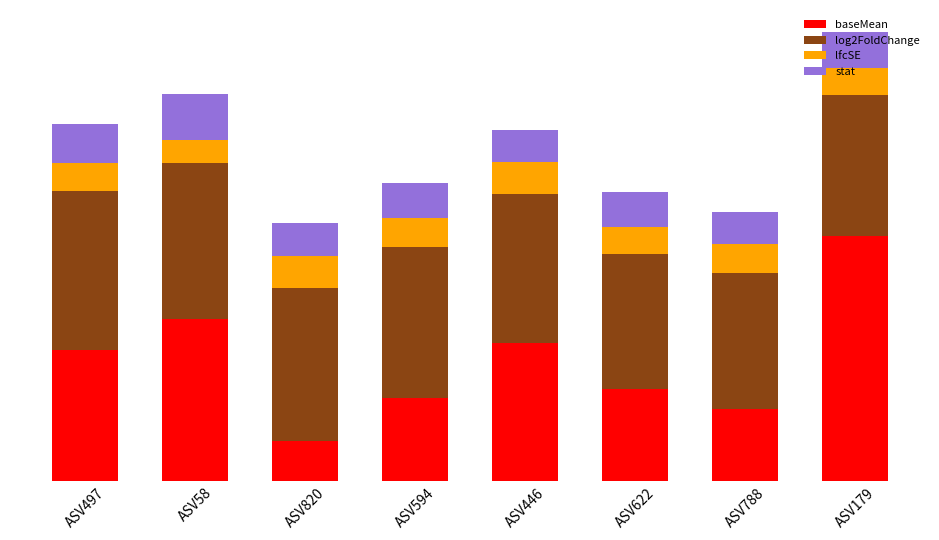

True or false: lfcSE has a value of 3.9 at ASV622.

True